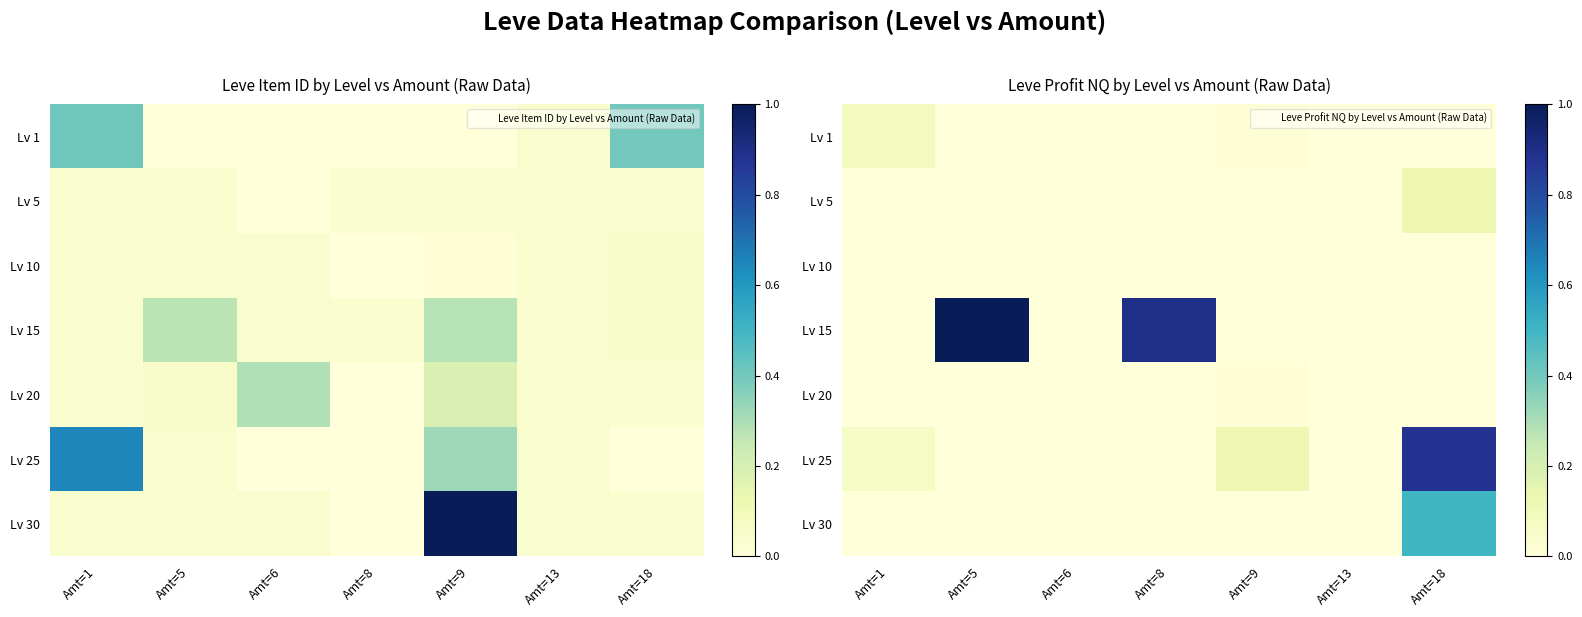

Read the Lv 25 value at Amt=18.

0.9